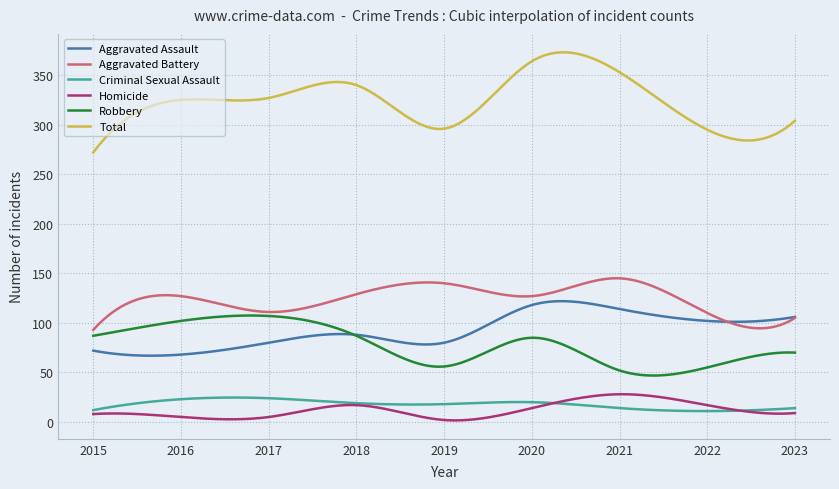

What is the maximum value shown in the chart?

373.1